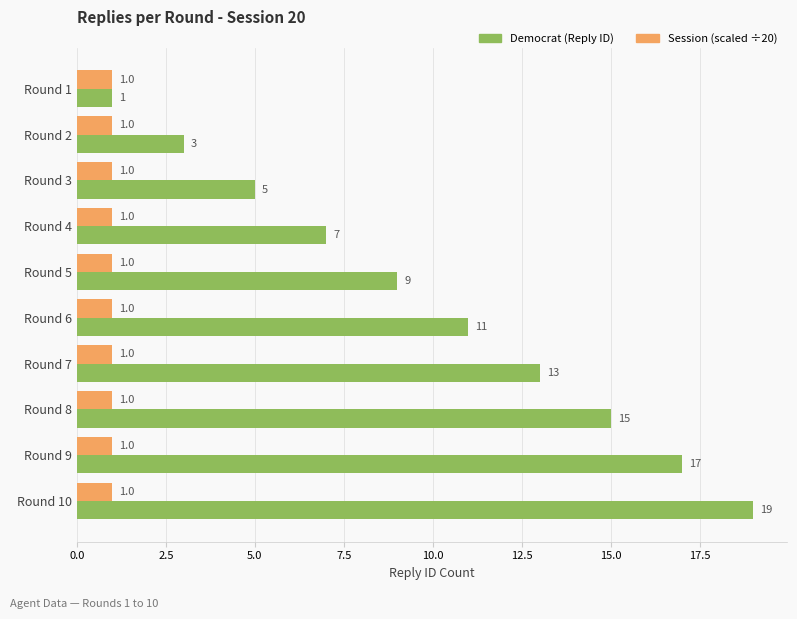

At which category is the sum across all series the highest?

Round 10